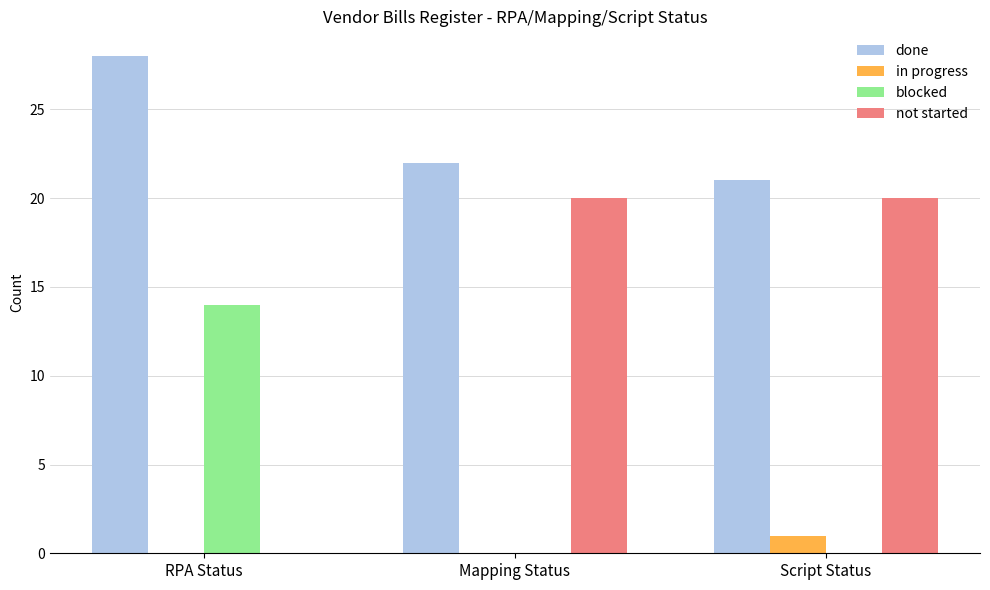

What are all the series names shown in the legend?

done, in progress, blocked, not started